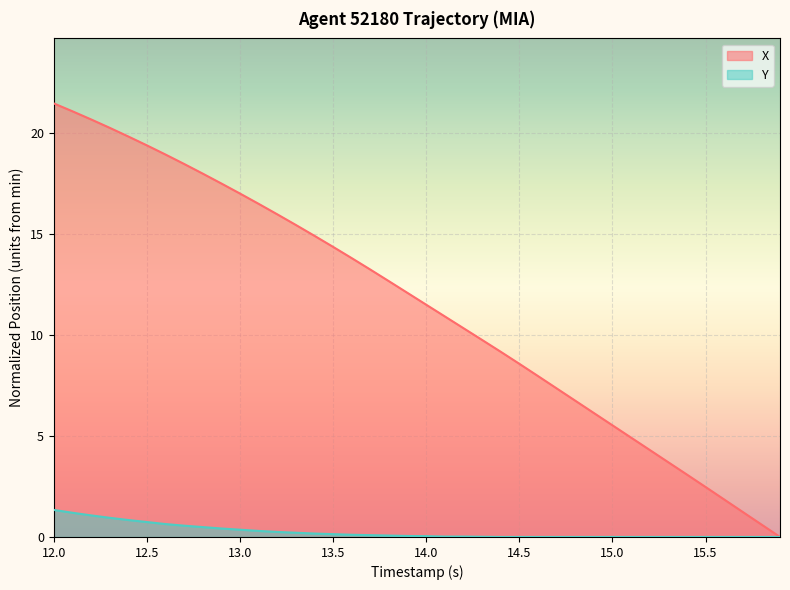

Which series has the widest spread of values?

X